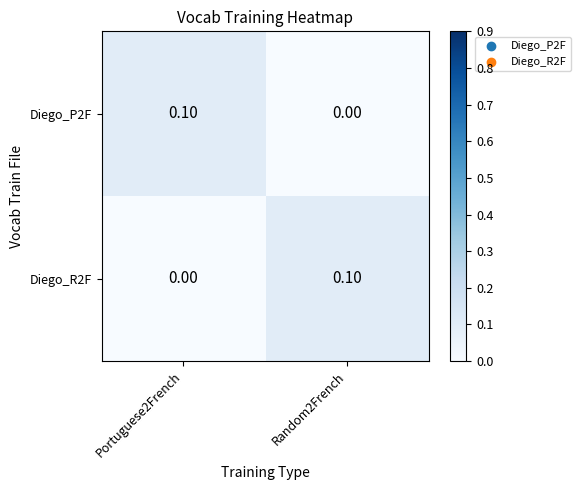

At Random2French, list the series in order from smallest to largest.

Diego_P2F, Diego_R2F